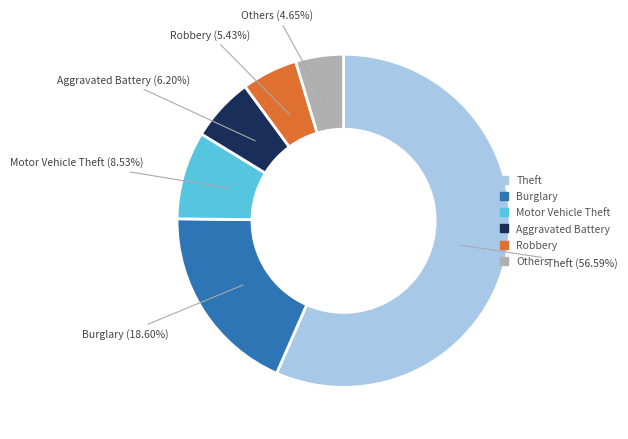

To the nearest percent, what is the average slice percentage?

17%